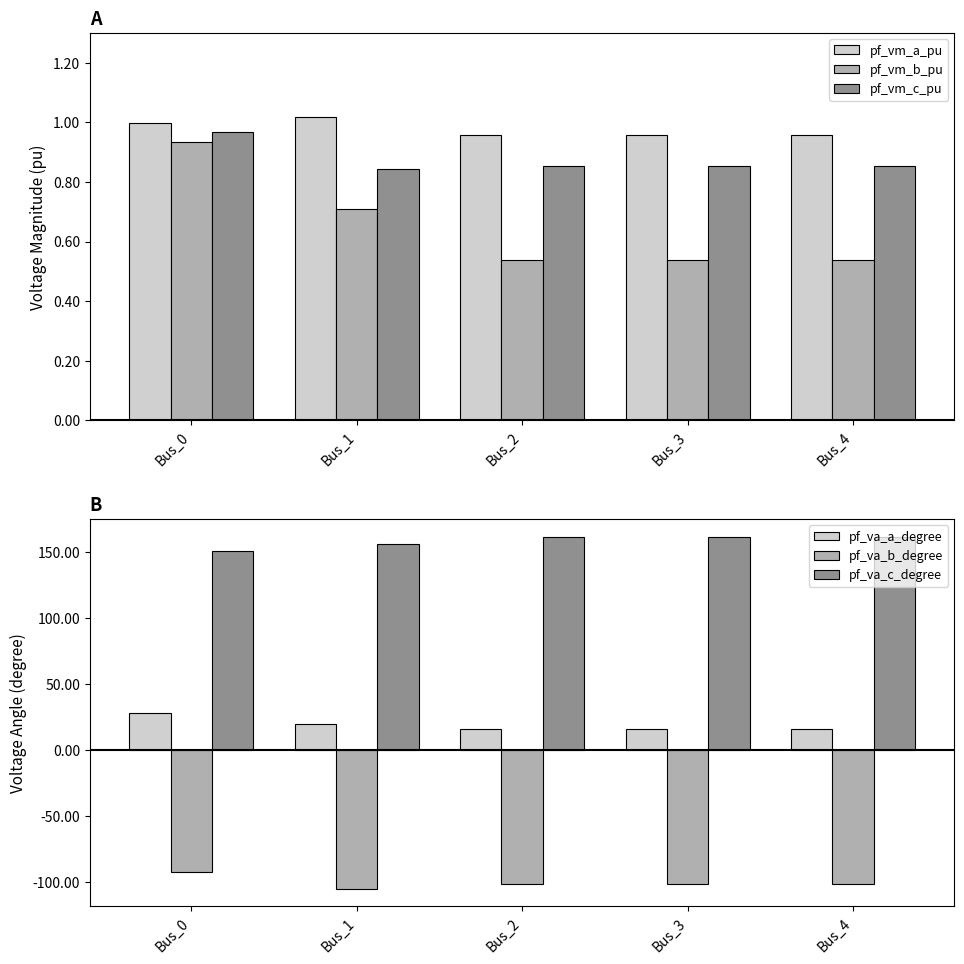

At which label does pf_va_c_degree first exceed 162?

Bus_2